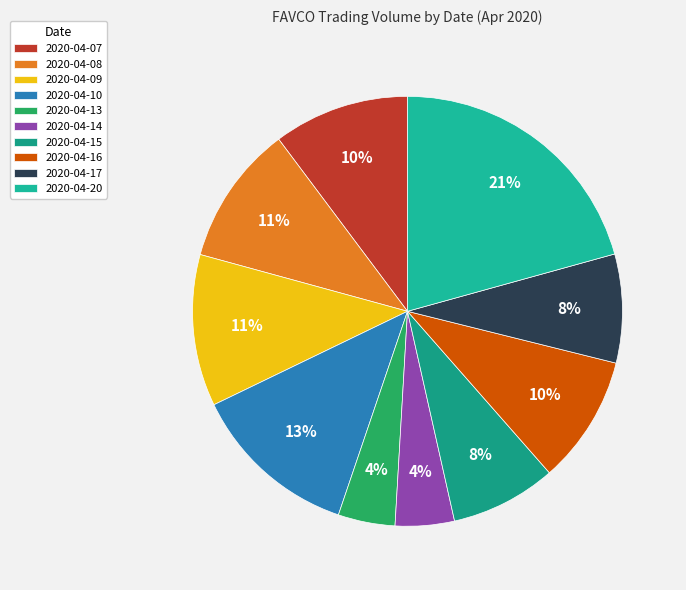

How many segments does this pie chart have?

10